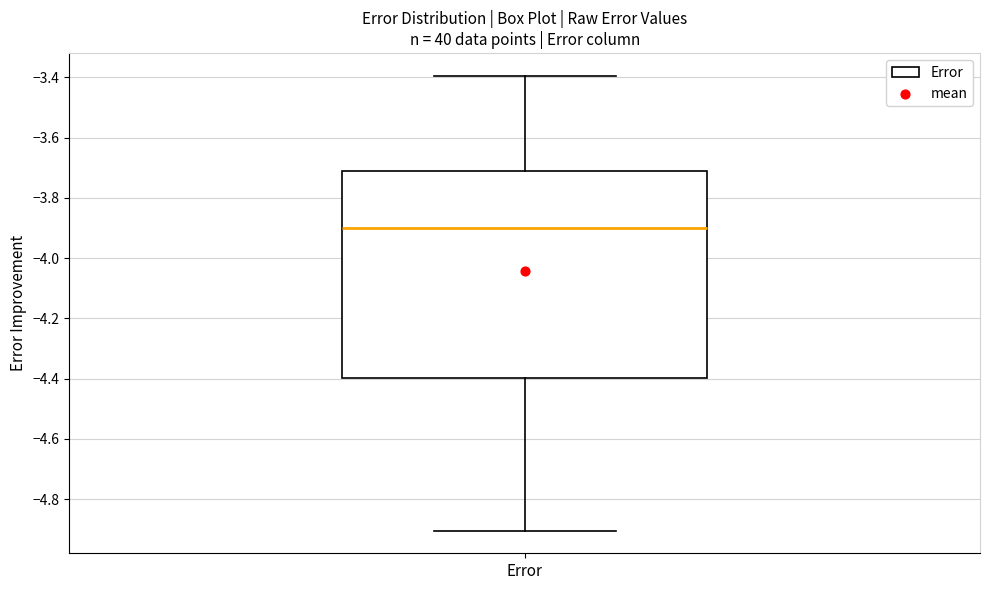

Read this box plot against the y-axis: the position of the median line, the range covered by the box, and the ends of both whiskers. The values are not printed on the chart, so give them approximately, as read against the axis.

median -3.9, box -4.4 to -3.7, whiskers -4.9 to -3.4